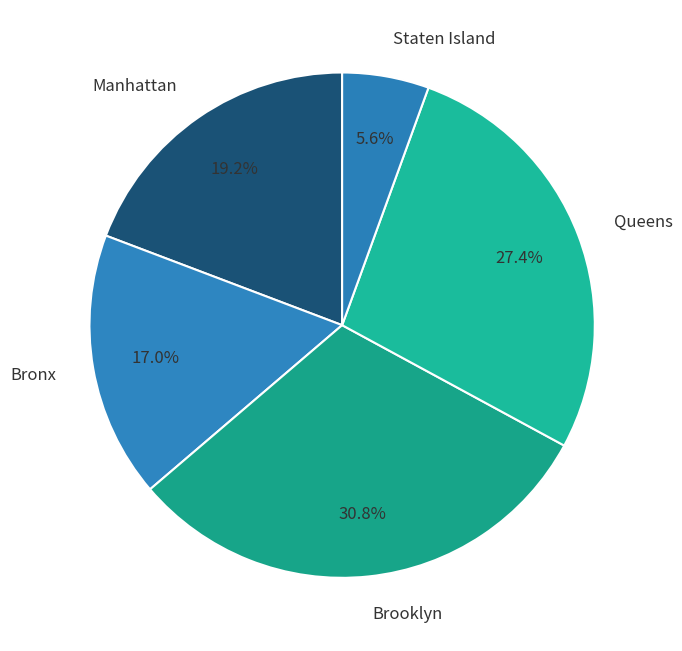

How many slices are in this pie chart?

5